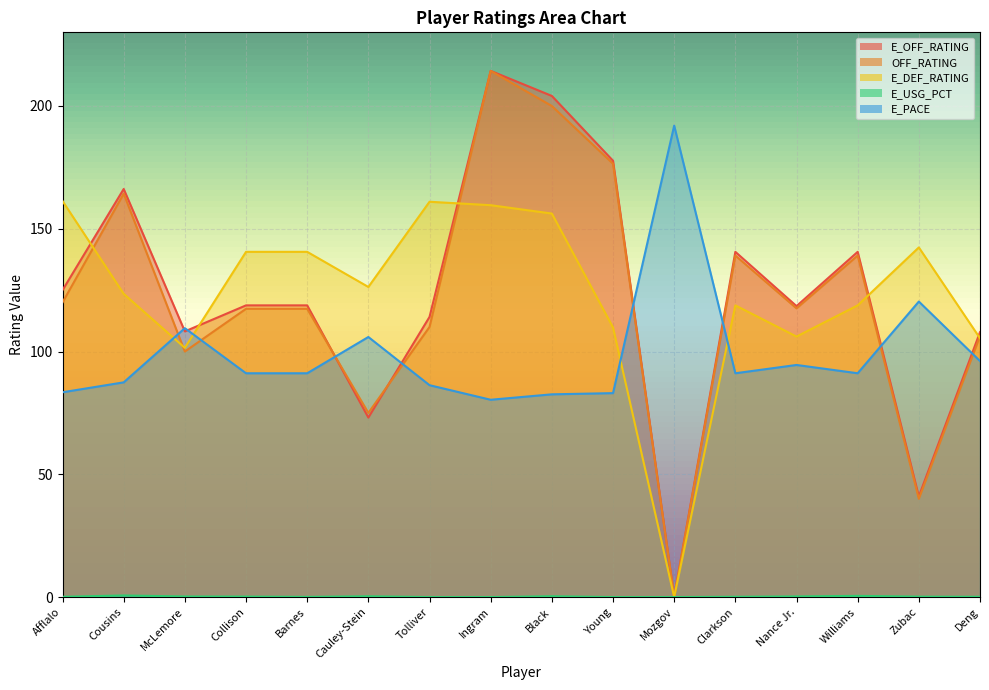

Which series has the largest total across all categories?

E_DEF_RATING